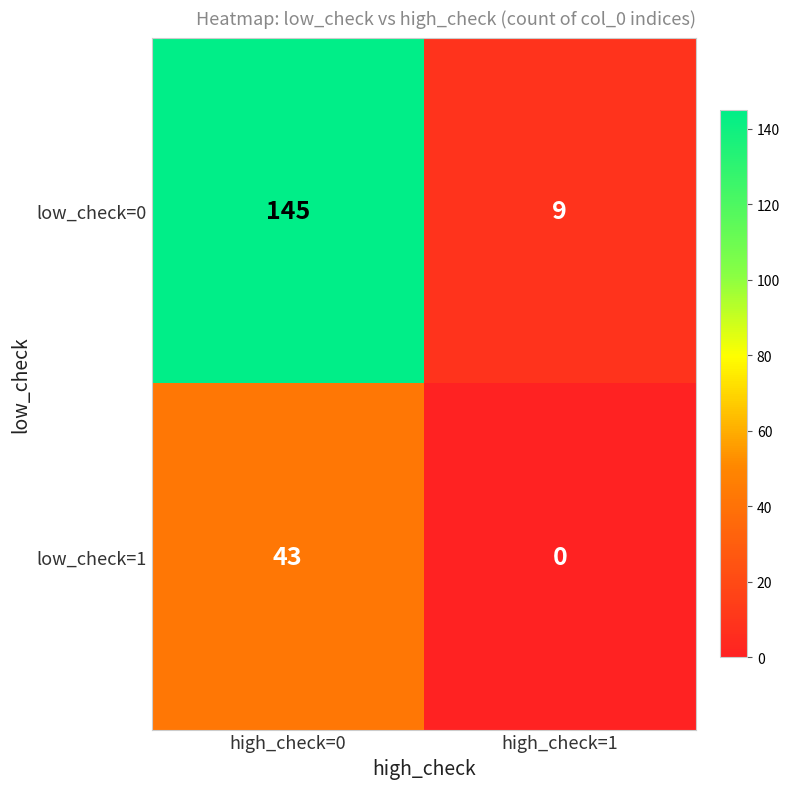

Reading right to left, what are all the values shown in this chart?

low_check=0: 9	145
low_check=1: 0	43